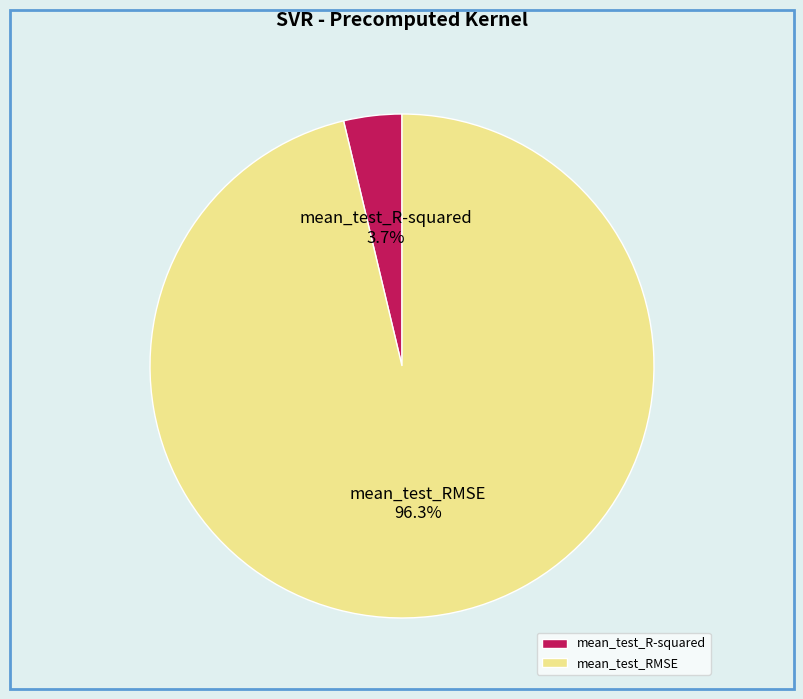

How many slices are in this pie chart?

2